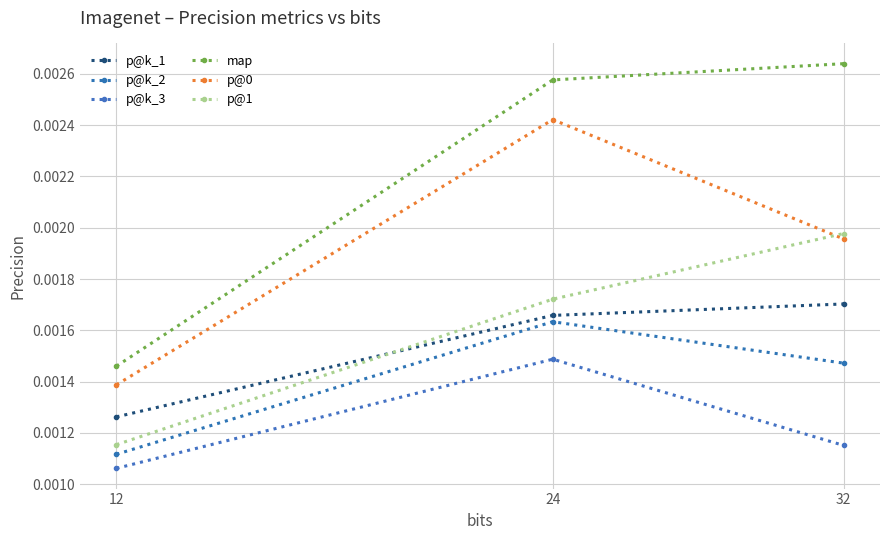

True or false: p@k_2 has a value of 0.0 at 24.

False